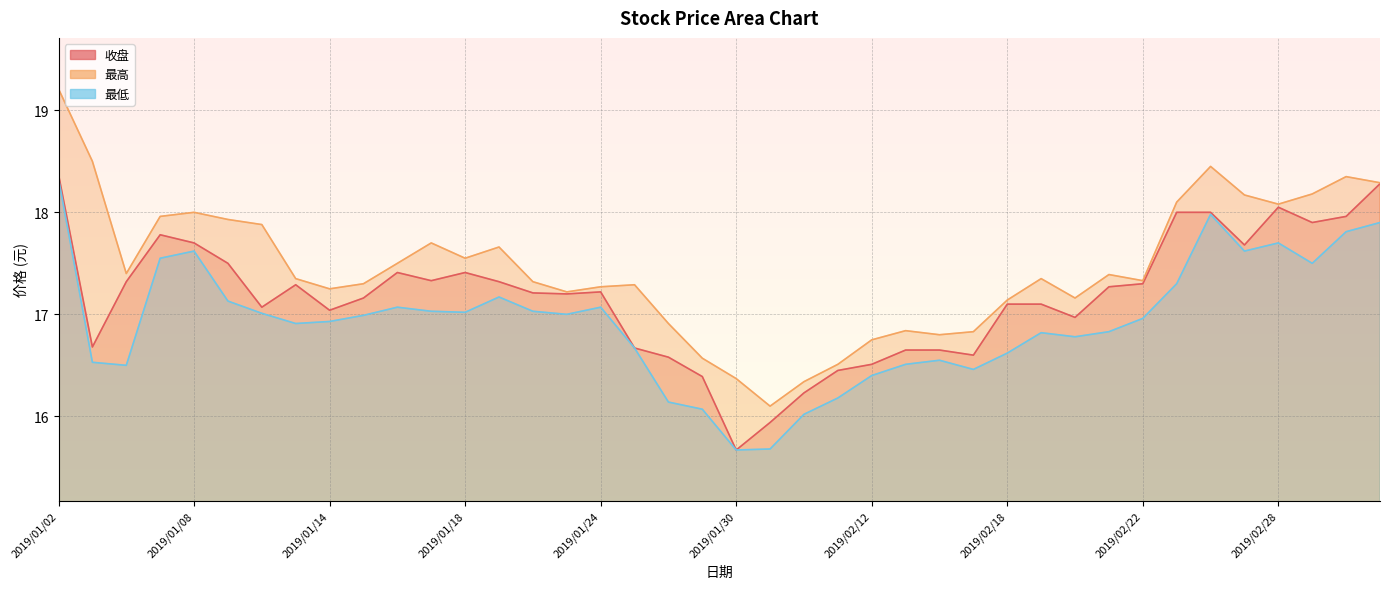

What is the label of the 6th point from the left?

2019/01/09